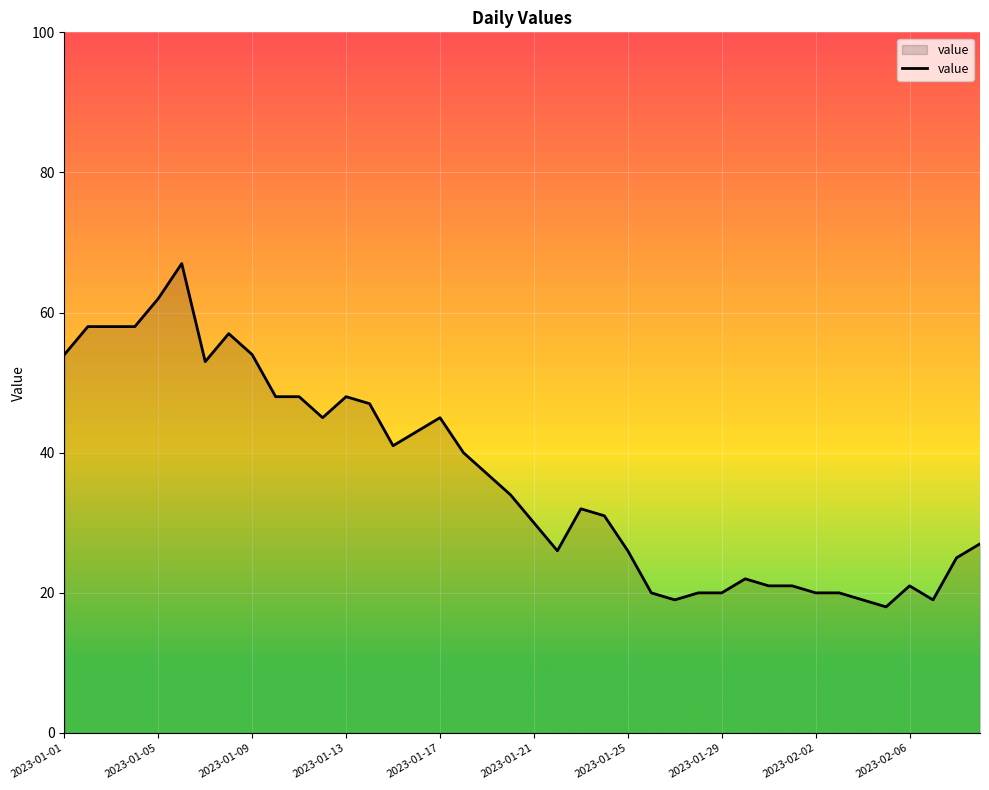

What is the maximum value shown in the chart?

67